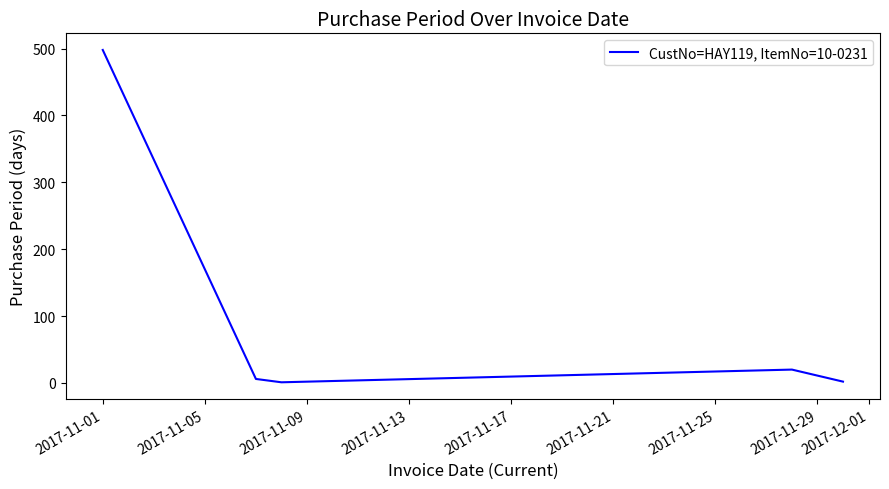

What is the difference between the maximum and minimum values?

497